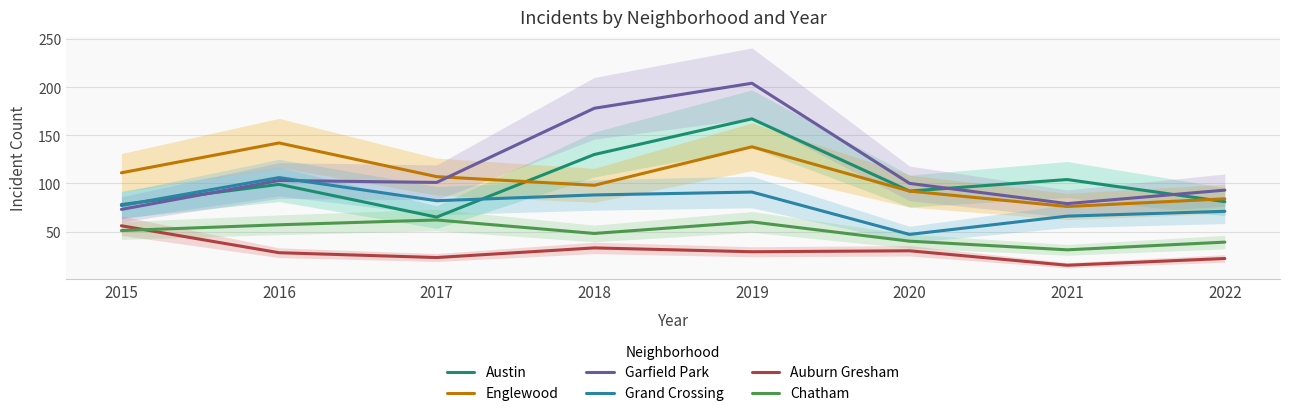

Where is Englewood nearest to the value 109?

2015